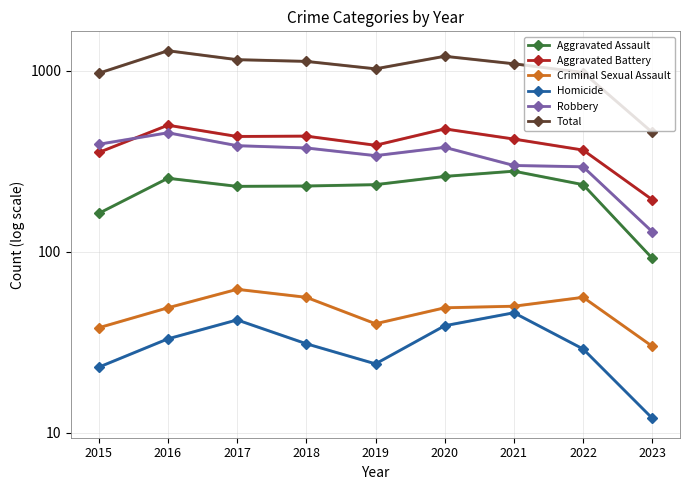

How many data points in Robbery are less than 375?

4